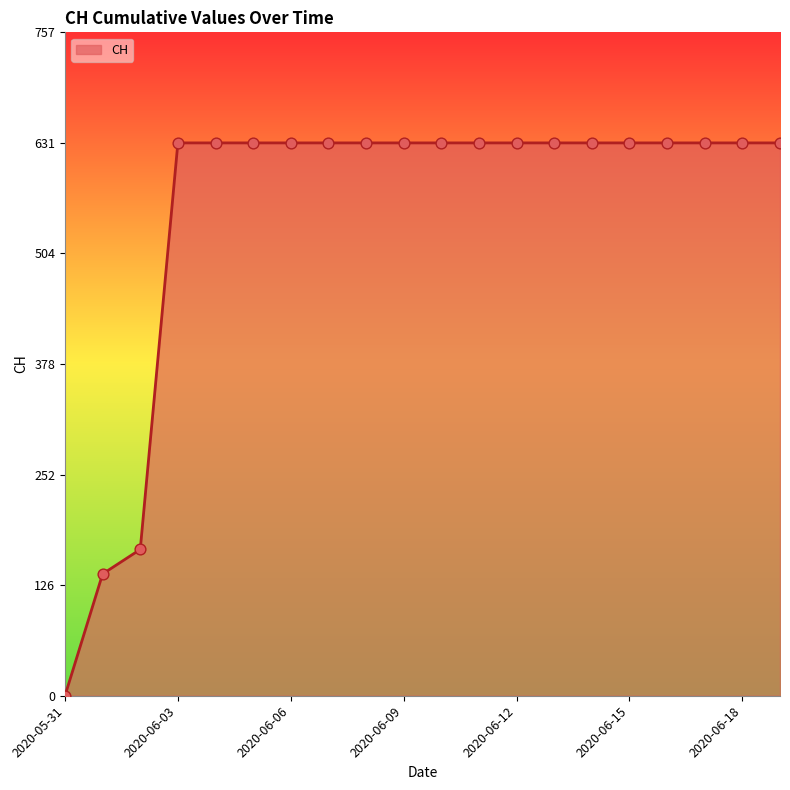

What is the difference between the maximum and minimum values?

631